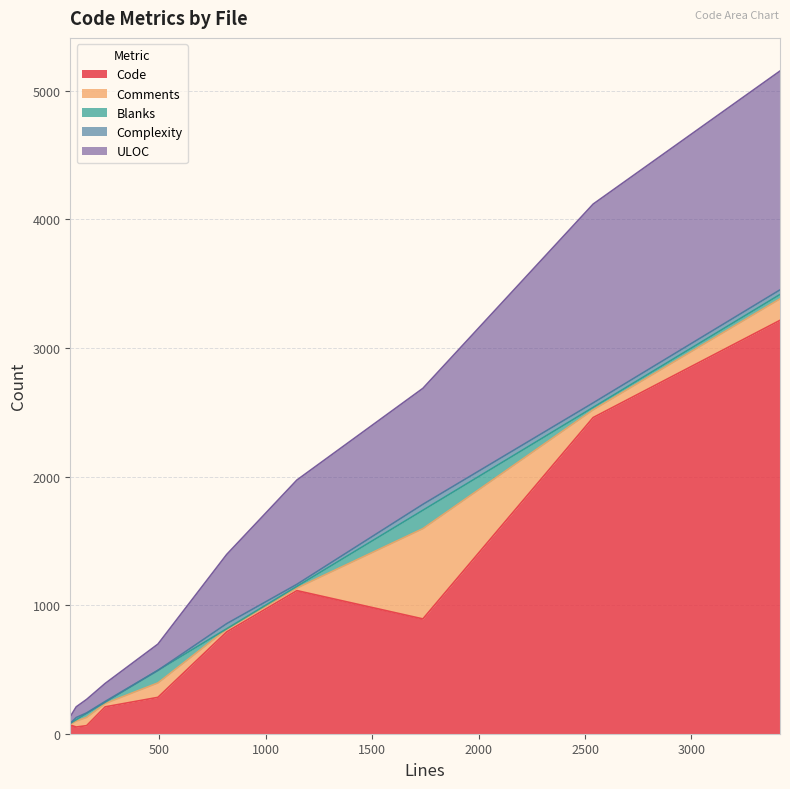

Which series changed the most between tftpgen.py and pam.py?

Code